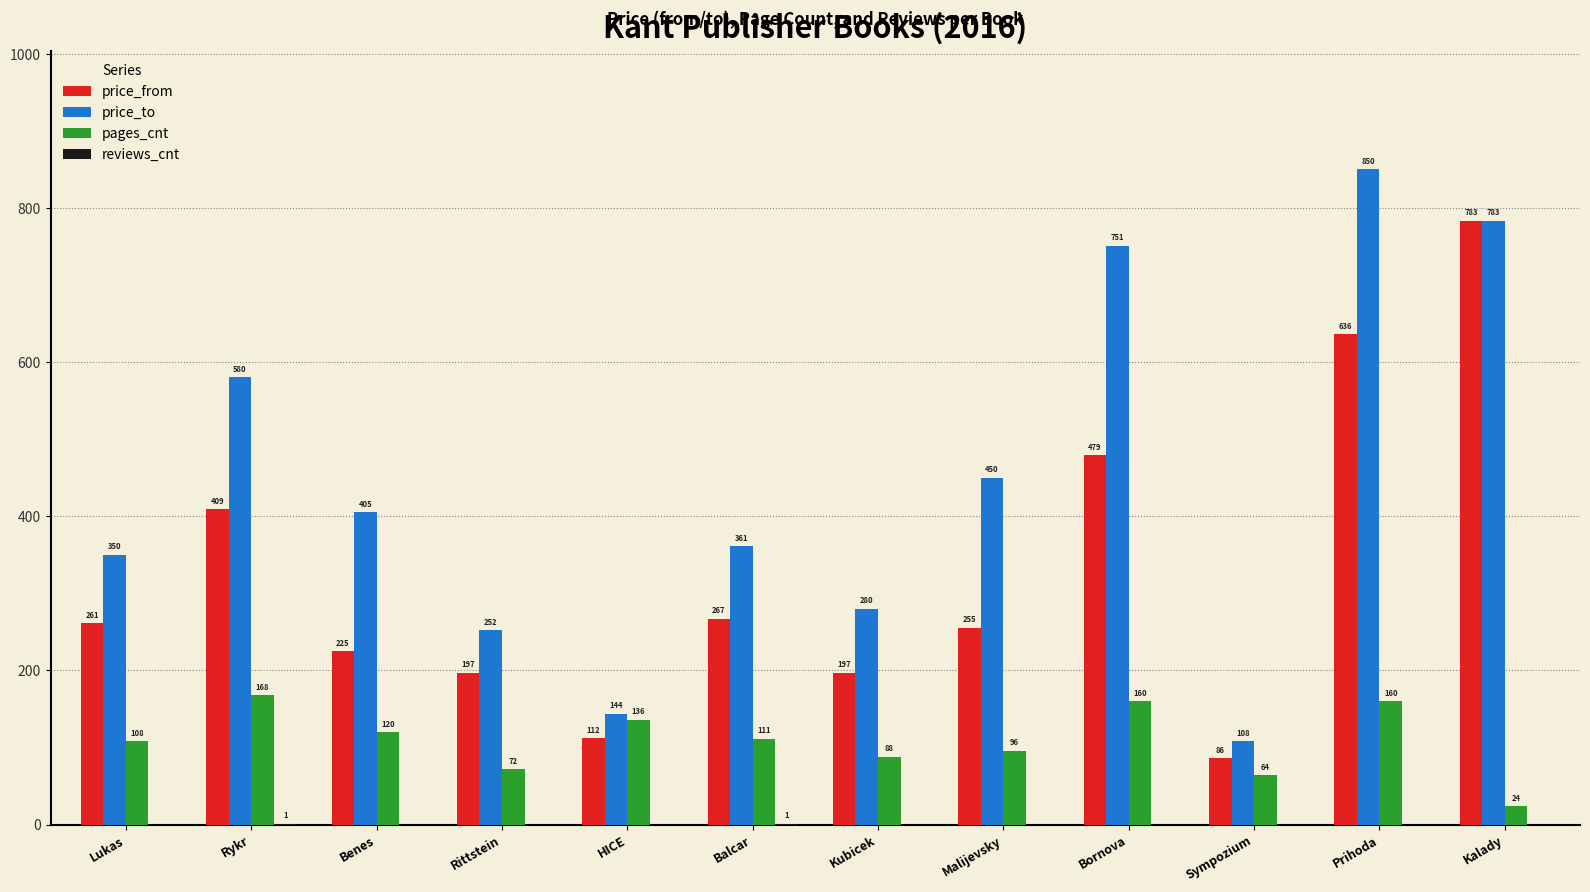

What is the sum of the pages_cnt values at Rykr and HICE?

304